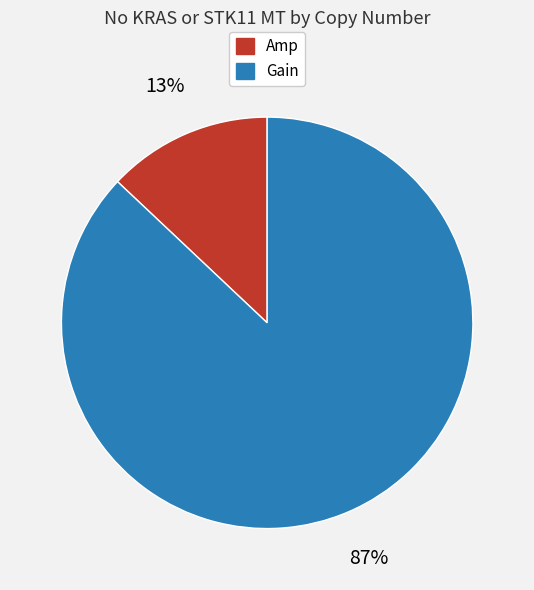

Rank the categories by value from highest to lowest.

Gain, Amp